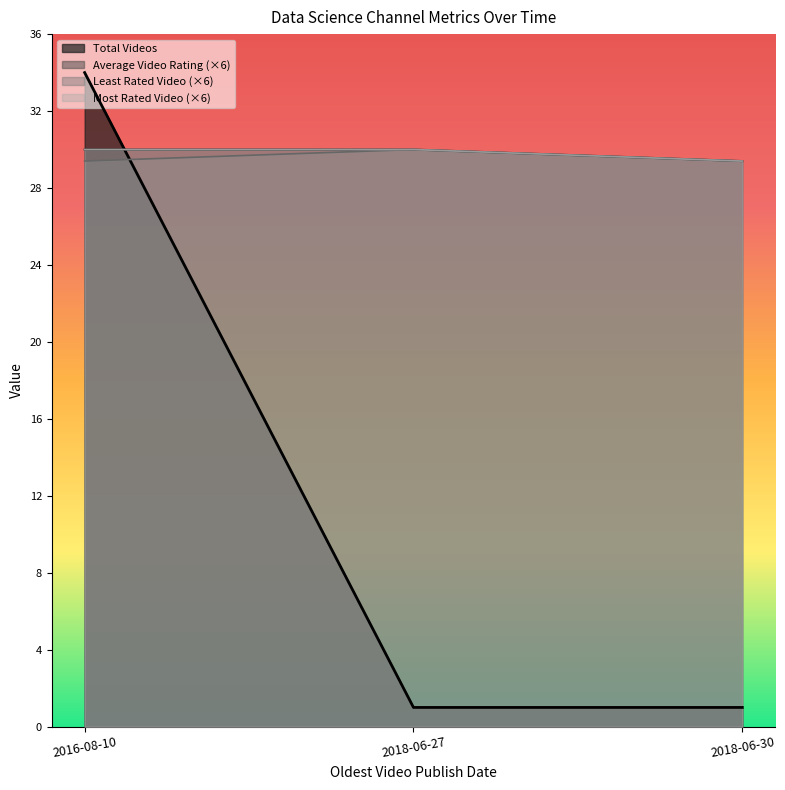

What is the highest value of the Most Rated Video series?

30.0